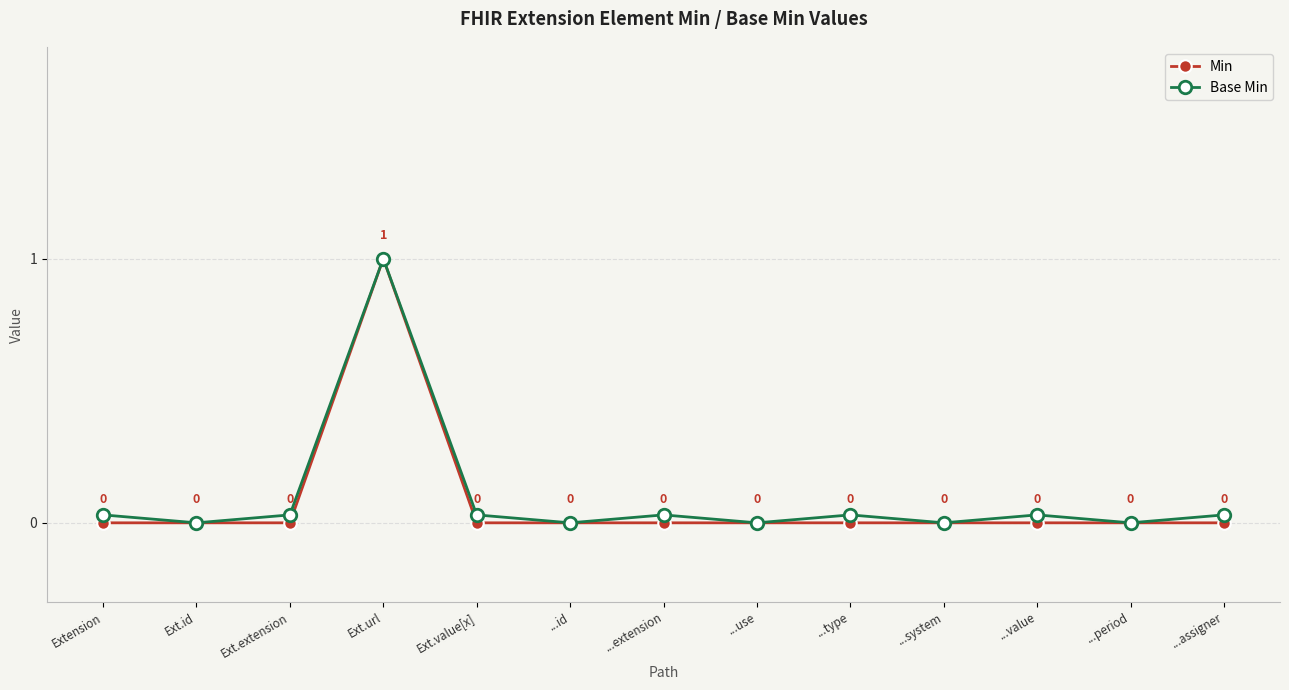

The value of Base Min at Ext.extension is 0.0. True or false?

False